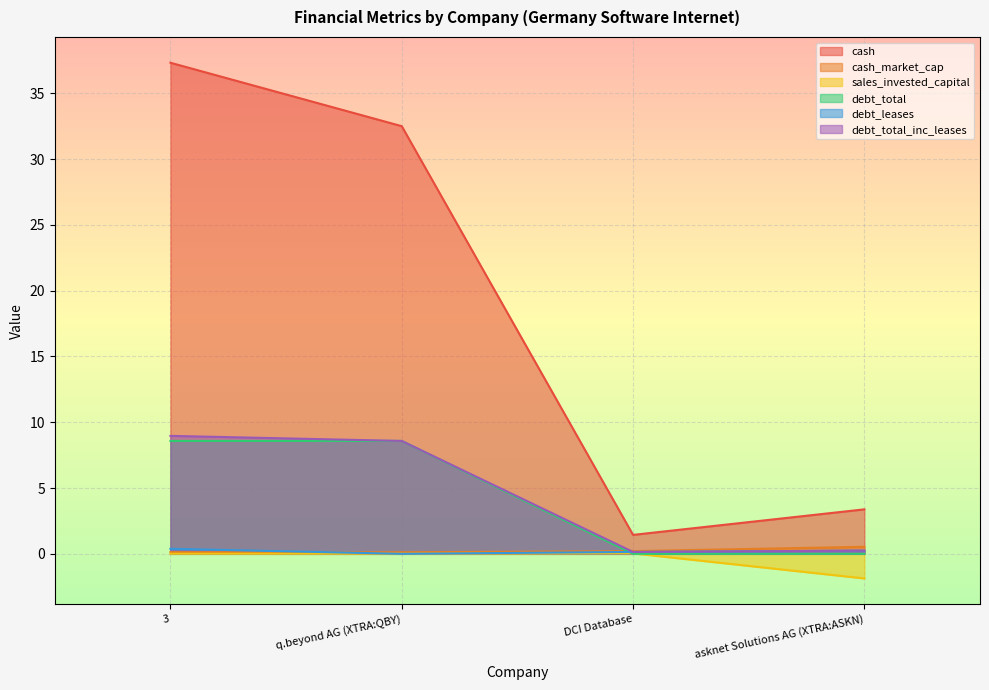

How many lines are shown in the chart?

6